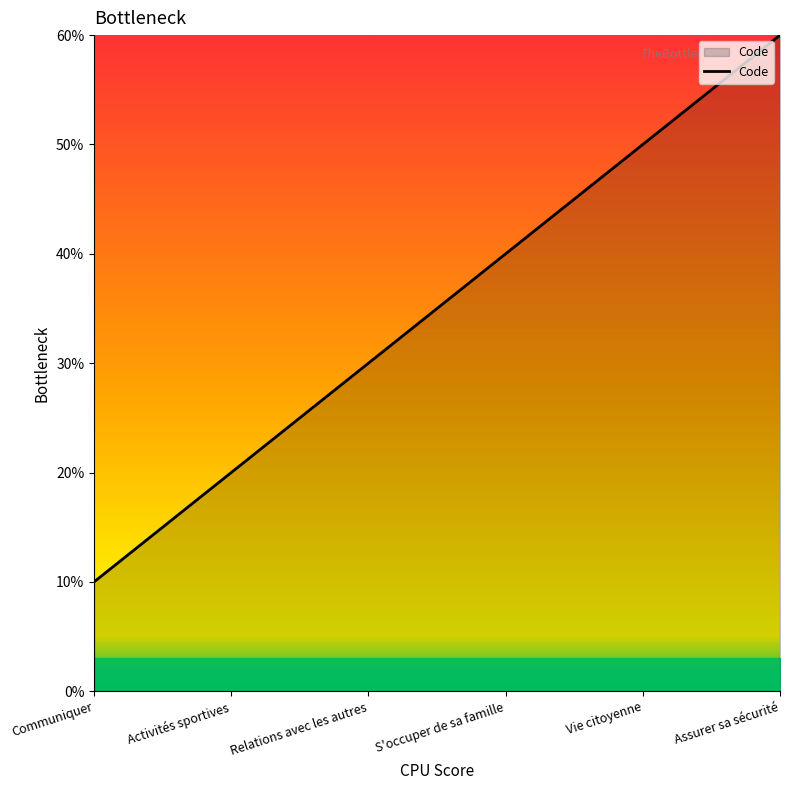

Which category has the lowest value across all series?

Communiquer